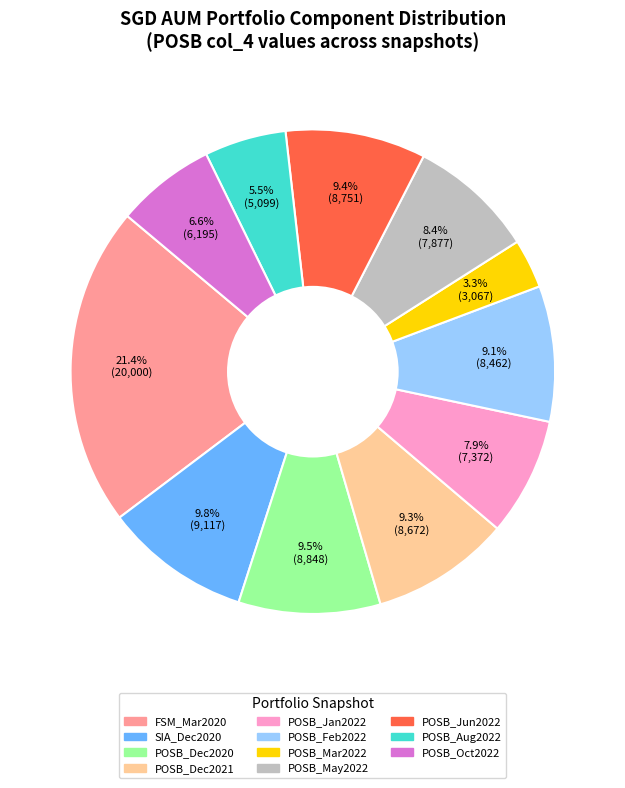

Does any single category account for the majority?

No